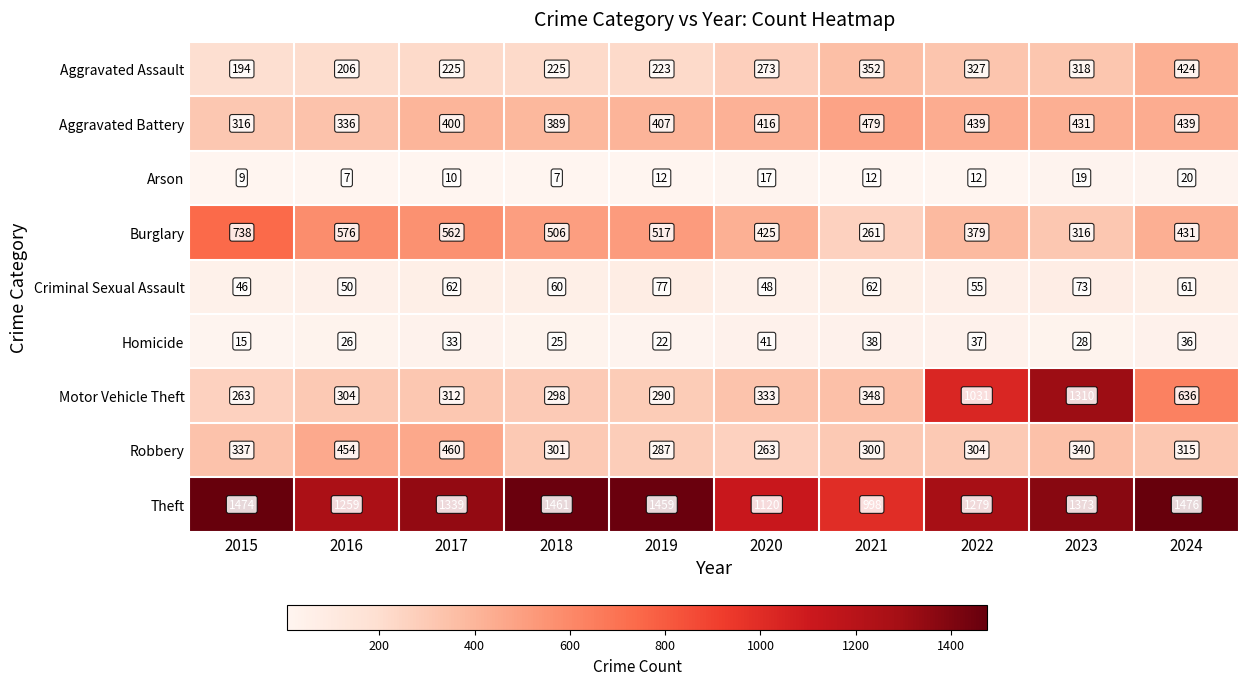

What is the difference between the maximum and minimum values in the Homicide series?

26